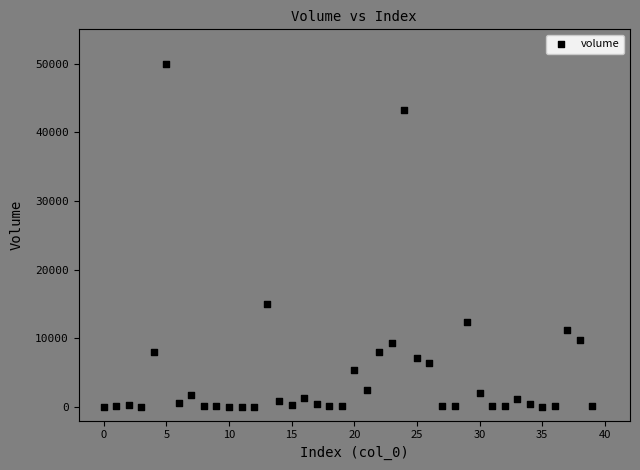

What is the range of Y values (max minus min)?

49999.0